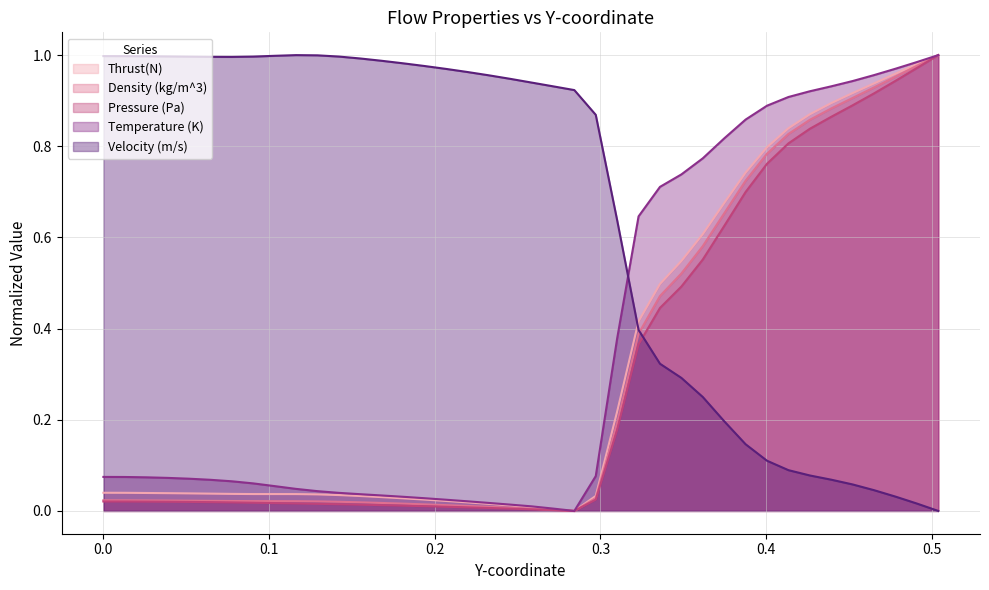

Reading right to left, extract all data points from this chart.

Thrust(N): 0.503850579=1.0	0.490931362=1.0	0.478012115=1.0	0.465092868=0.9	0.45217362=0.9	0.439254373=0.9	0.426335126=0.9	0.413415879=0.8	0.400496632=0.8	0.387577385=0.7	0.374658138=0.7	0.36173889=0.6	0.348819643=0.5	0.335900396=0.5	0.322981149=0.4	0.310061902=0.2	0.297142655=0.0	0.284223408=0.0	0.27130416=0.0	0.258384913=0.0	0.245465681=0.0	0.232546434=0.0	0.219627187=0.0	0.20670794=0.0	0.193788692=0.0	0.180869445=0.0	0.167950198=0.0	0.155030951=0.0	0.142111704=0.0	0.129192457=0.0	0.116273209=0.0	0.103353962=0.0	0.0904347152=0.0	0.077515468=0.0	0.0645962209=0.0	0.0516769774=0.0	0.038757734=0.0	0.0258384887=0.0	0.0129192444=0.0	0.0=0.0
Density (kg/m^3): 0.503850579=1.0	0.490931362=1.0	0.478012115=1.0	0.465092868=0.9	0.45217362=0.9	0.439254373=0.9	0.426335126=0.9	0.413415879=0.8	0.400496632=0.8	0.387577385=0.7	0.374658138=0.7	0.36173889=0.6	0.348819643=0.5	0.335900396=0.5	0.322981149=0.4	0.310061902=0.2	0.297142655=0.0	0.284223408=0.0	0.27130416=0.0	0.258384913=0.0	0.245465681=0.0	0.232546434=0.0	0.219627187=0.0	0.20670794=0.0	0.193788692=0.0	0.180869445=0.0	0.167950198=0.0	0.155030951=0.0	0.142111704=0.0	0.129192457=0.0	0.116273209=0.0	0.103353962=0.0	0.0904347152=0.0	0.077515468=0.0	0.0645962209=0.0	0.0516769774=0.0	0.038757734=0.0	0.0258384887=0.0	0.0129192444=0.0	0.0=0.0
Pressure (Pa): 0.503850579=1.0	0.490931362=1.0	0.478012115=0.9	0.465092868=0.9	0.45217362=0.9	0.439254373=0.9	0.426335126=0.8	0.413415879=0.8	0.400496632=0.8	0.387577385=0.7	0.374658138=0.6	0.36173889=0.6	0.348819643=0.5	0.335900396=0.4	0.322981149=0.4	0.310061902=0.2	0.297142655=0.0	0.284223408=0.0	0.27130416=0.0	0.258384913=0.0	0.245465681=0.0	0.232546434=0.0	0.219627187=0.0	0.20670794=0.0	0.193788692=0.0	0.180869445=0.0	0.167950198=0.0	0.155030951=0.0	0.142111704=0.0	0.129192457=0.0	0.116273209=0.0	0.103353962=0.0	0.0904347152=0.0	0.077515468=0.0	0.0645962209=0.0	0.0516769774=0.0	0.038757734=0.0	0.0258384887=0.0	0.0129192444=0.0	0.0=0.0
Temperature (K): 0.503850579=1.0	0.490931362=1.0	0.478012115=1.0	0.465092868=1.0	0.45217362=0.9	0.439254373=0.9	0.426335126=0.9	0.413415879=0.9	0.400496632=0.9	0.387577385=0.9	0.374658138=0.8	0.36173889=0.8	0.348819643=0.7	0.335900396=0.7	0.322981149=0.6	0.310061902=0.4	0.297142655=0.1	0.284223408=0.0	0.27130416=0.0	0.258384913=0.0	0.245465681=0.0	0.232546434=0.0	0.219627187=0.0	0.20670794=0.0	0.193788692=0.0	0.180869445=0.0	0.167950198=0.0	0.155030951=0.0	0.142111704=0.0	0.129192457=0.0	0.116273209=0.0	0.103353962=0.1	0.0904347152=0.1	0.077515468=0.1	0.0645962209=0.1	0.0516769774=0.1	0.038757734=0.1	0.0258384887=0.1	0.0129192444=0.1	0.0=0.1
Velocity (m/s): 0.503850579=0.0	0.490931362=0.0	0.478012115=0.0	0.465092868=0.0	0.45217362=0.1	0.439254373=0.1	0.426335126=0.1	0.413415879=0.1	0.400496632=0.1	0.387577385=0.1	0.374658138=0.2	0.36173889=0.2	0.348819643=0.3	0.335900396=0.3	0.322981149=0.4	0.310061902=0.6	0.297142655=0.9	0.284223408=0.9	0.27130416=0.9	0.258384913=0.9	0.245465681=0.9	0.232546434=1.0	0.219627187=1.0	0.20670794=1.0	0.193788692=1.0	0.180869445=1.0	0.167950198=1.0	0.155030951=1.0	0.142111704=1.0	0.129192457=1.0	0.116273209=1.0	0.103353962=1.0	0.0904347152=1.0	0.077515468=1.0	0.0645962209=1.0	0.0516769774=1.0	0.038757734=1.0	0.0258384887=1.0	0.0129192444=1.0	0.0=1.0